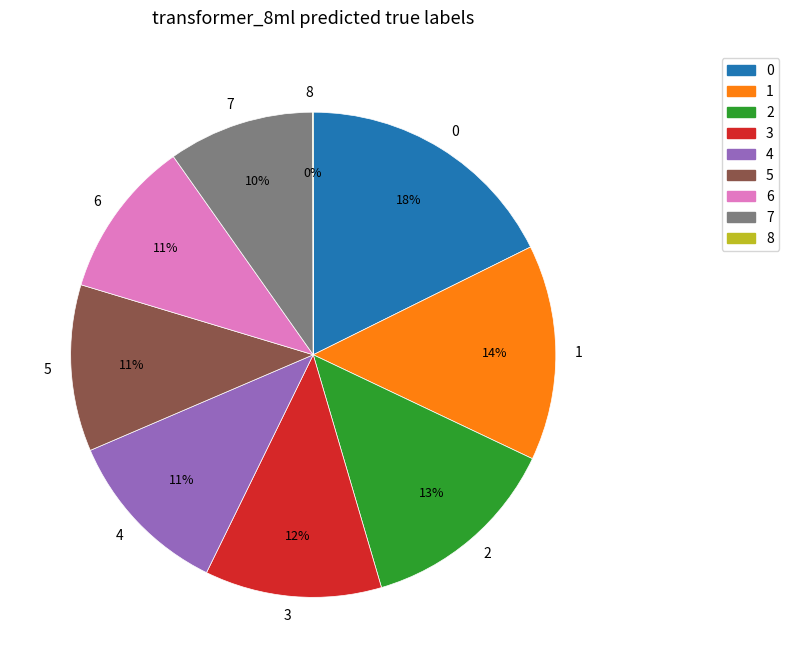

Approximately how many times larger is the value at 3 compared to 0?

0.7